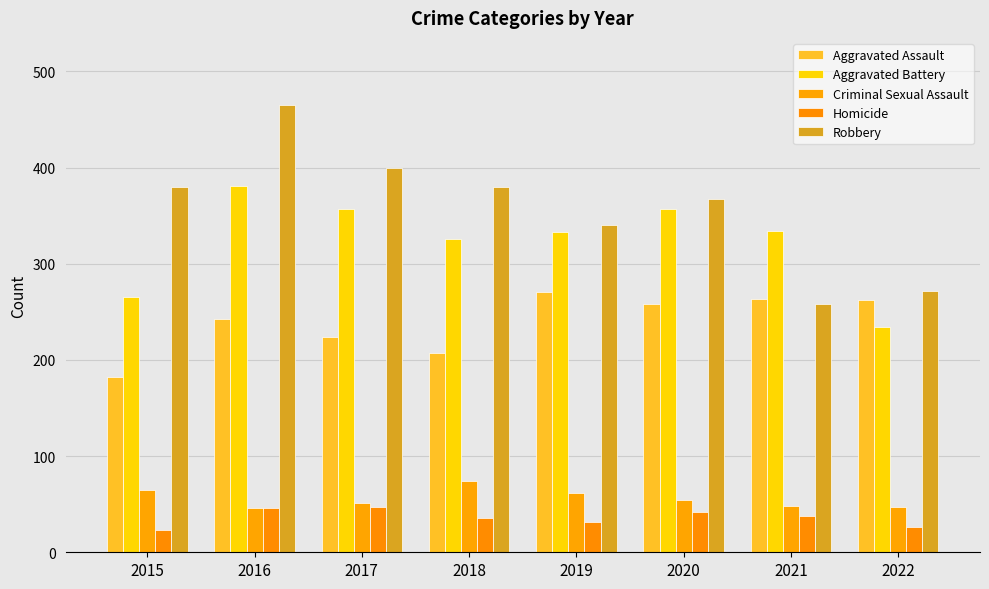

Is the value of Aggravated Assault at 2018 greater than the value of Homicide at 2019?

Yes